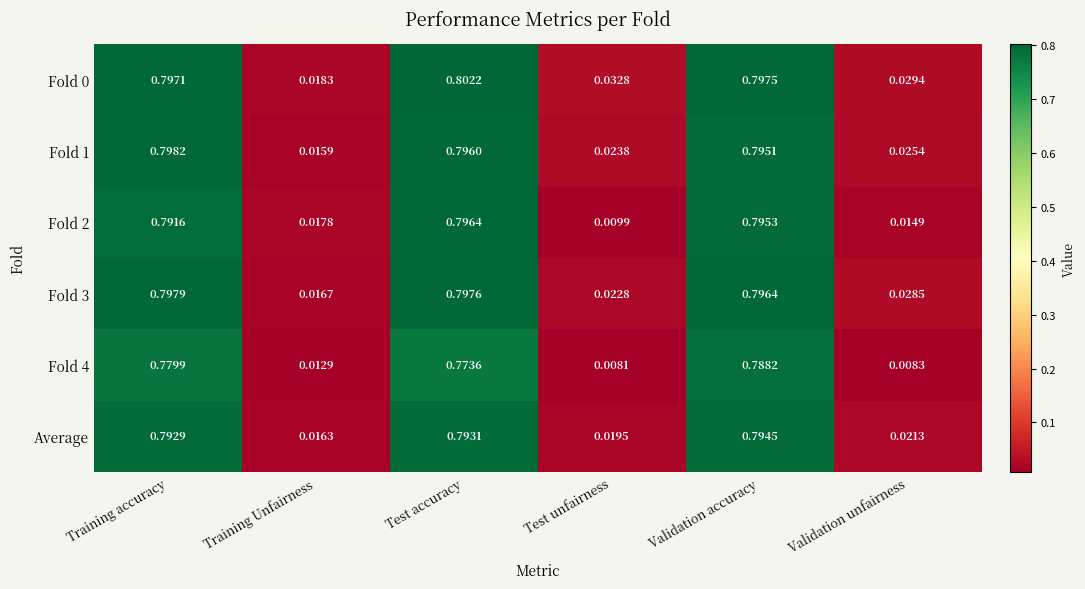

How many categories are shown in the chart?

6